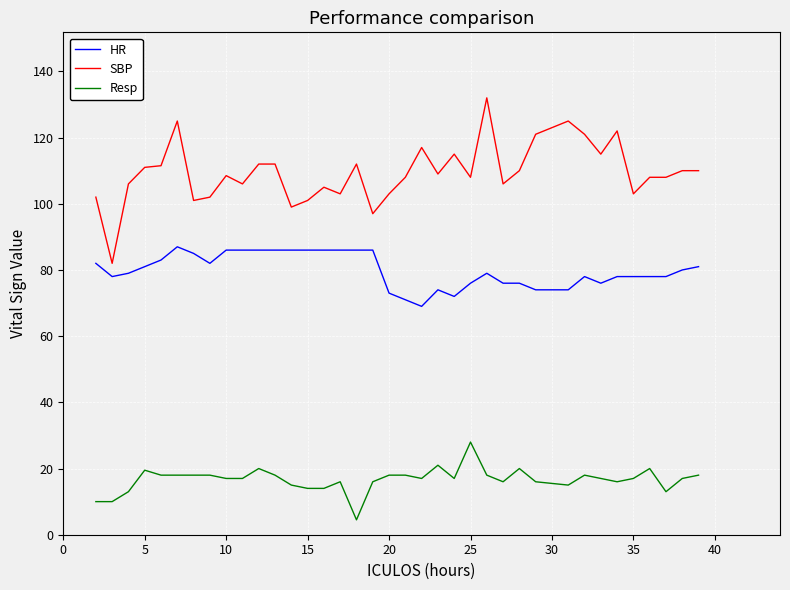

Which series has the widest spread of values?

SBP